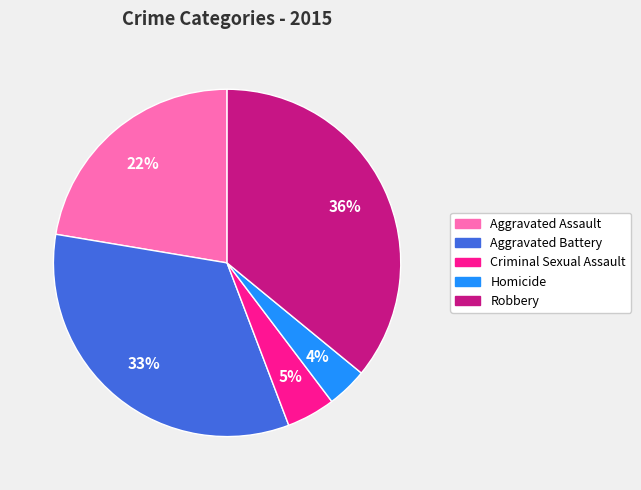

To the nearest percent, what is the average slice percentage?

20%